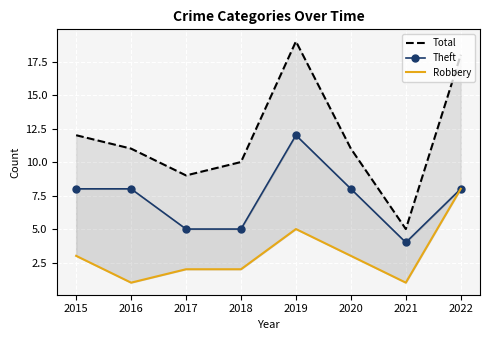

Which series changed the most between 2019 and 2020?

Total